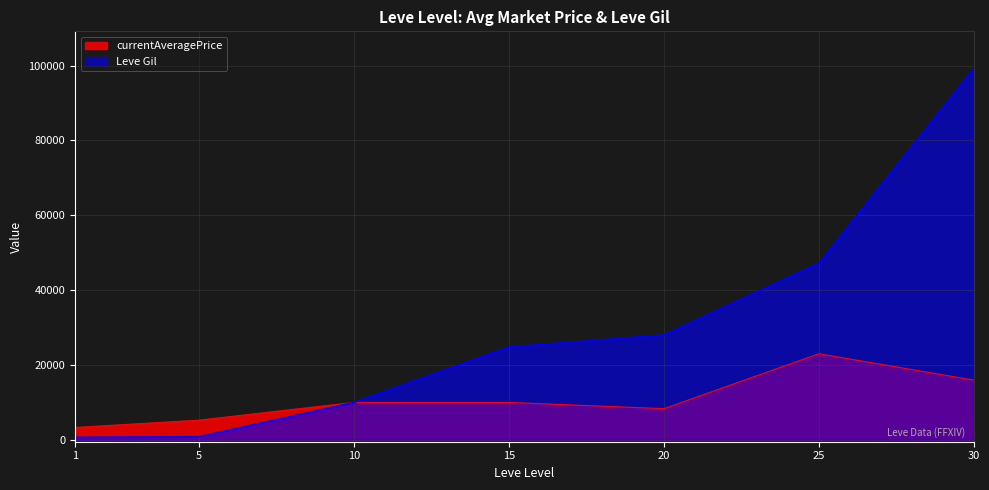

Is it true that the value at 25 is 75773?

False